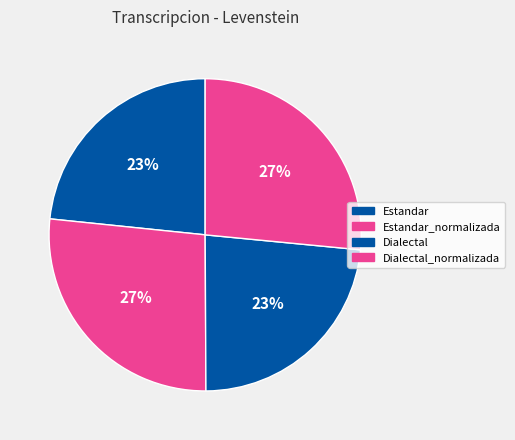

Is there any slice that represents more than half of the pie?

No